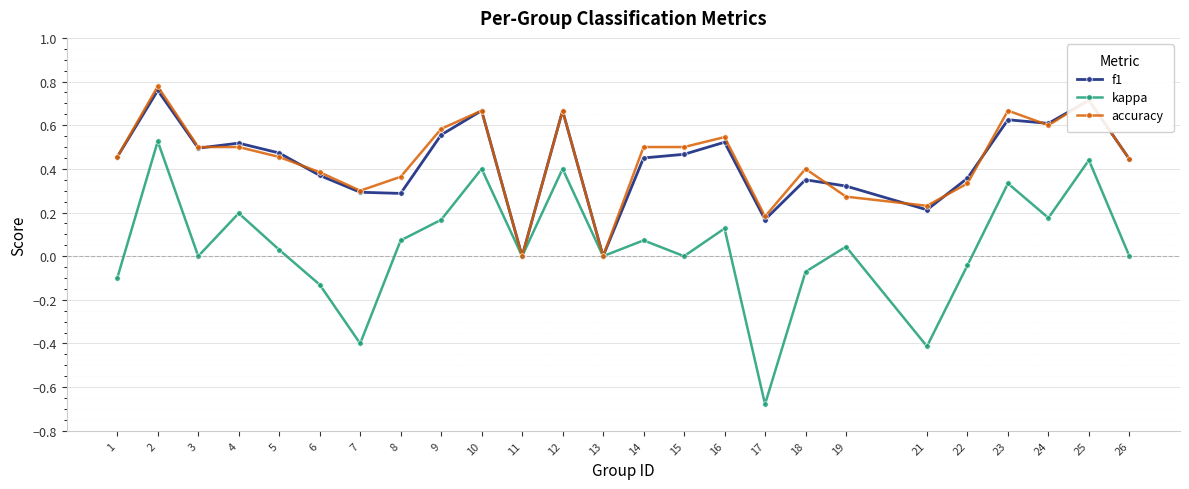

The value of kappa at 7 is -0.1. True or false?

False